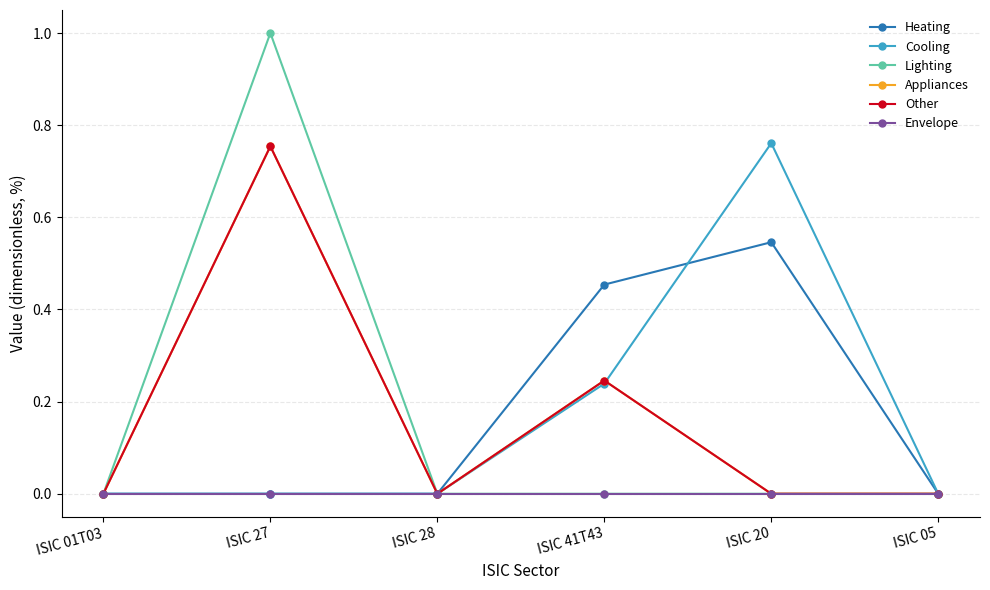

The Other series shows 0.4 at ISIC 41T43. True or false?

False